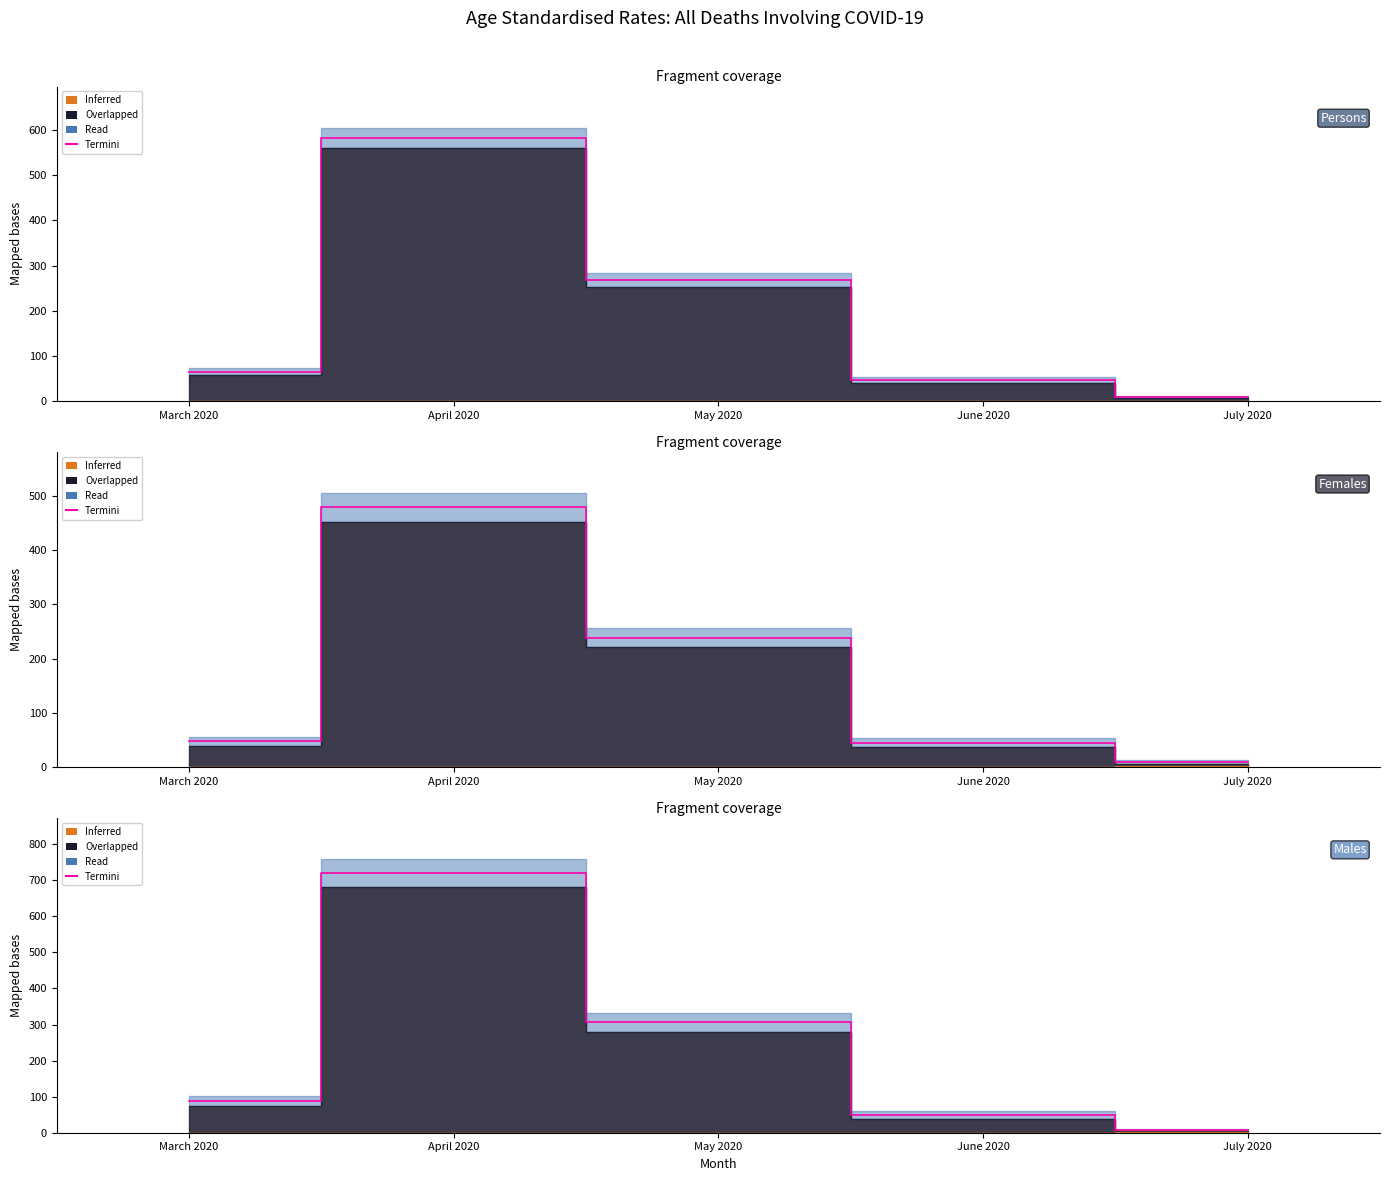

What is the value of the 1st point from the left?

87.7